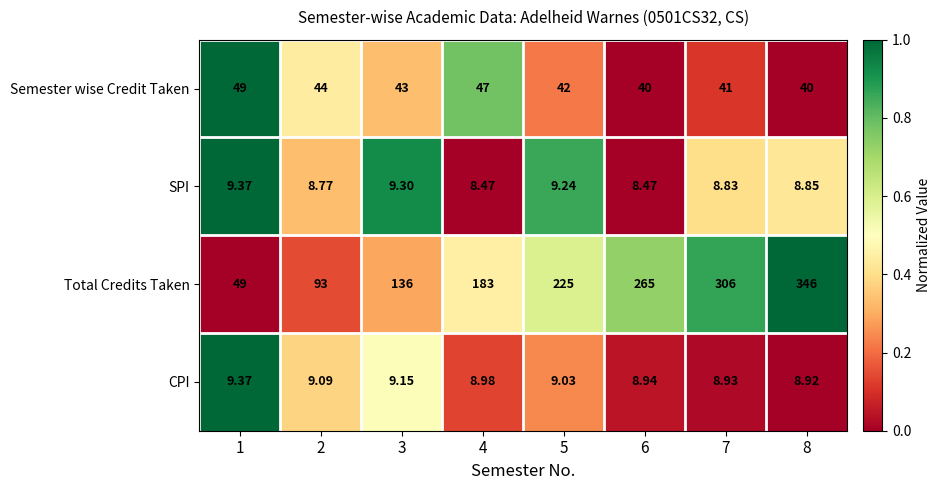

Which series has the largest total across all categories?

Total Credits Taken